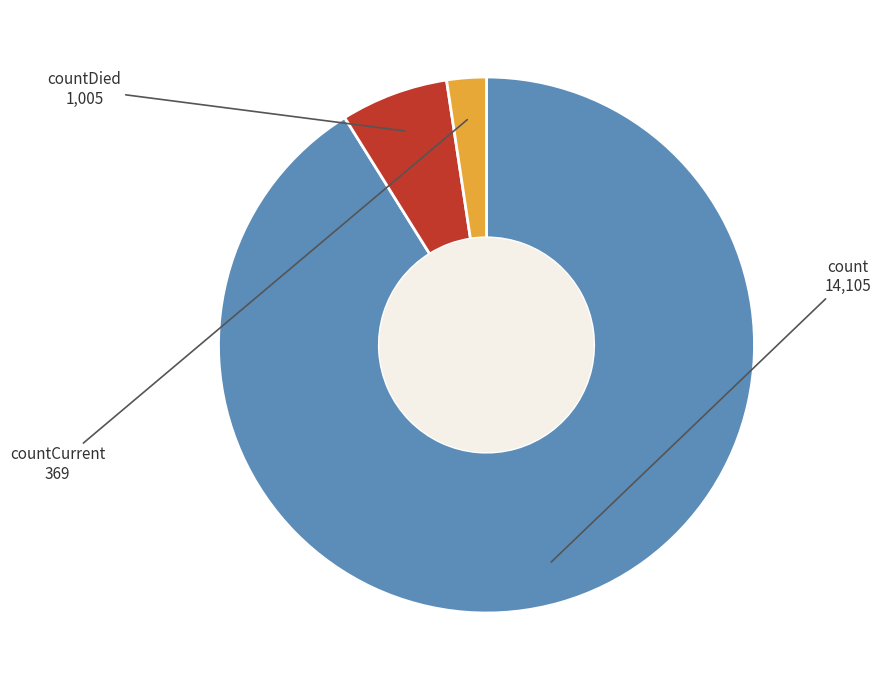

Is there any slice that represents more than half of the pie?

Yes